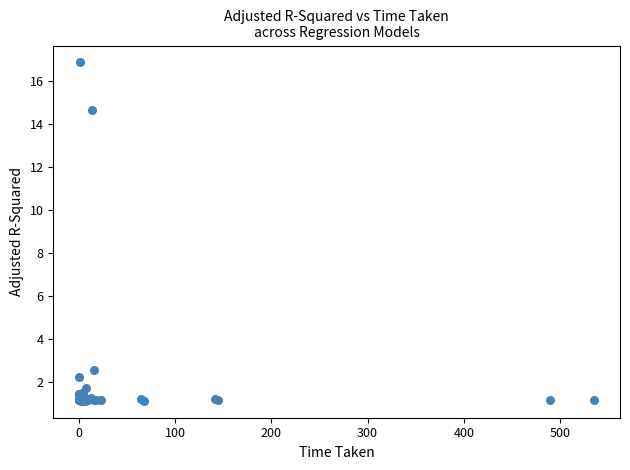

What Y value in the scatter plot is closest to 8?

2.5